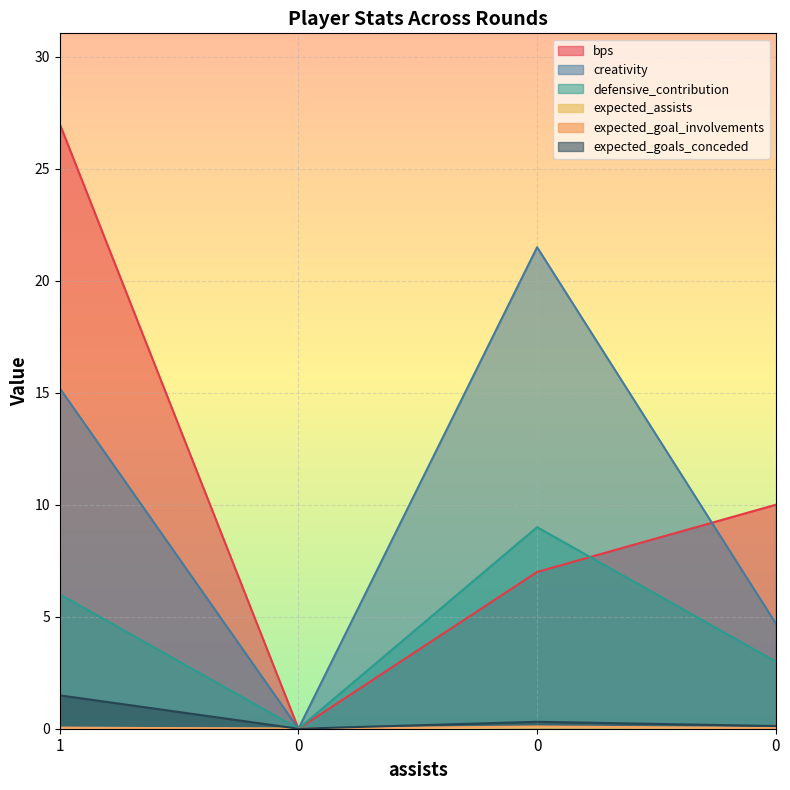

In defensive_contribution, how many points are lower than both neighbors (excluding endpoints)?

1